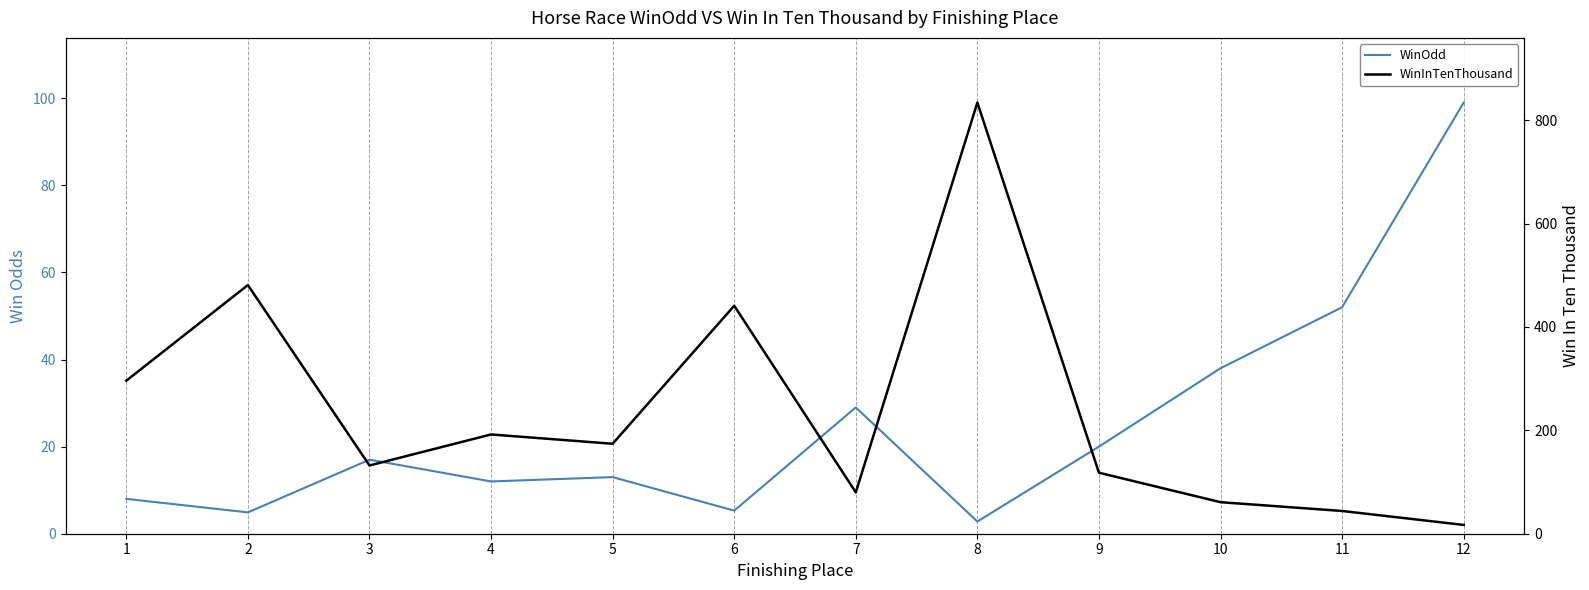

List the series in order of their peak value, highest first.

WinInTenThousand, WinOdd